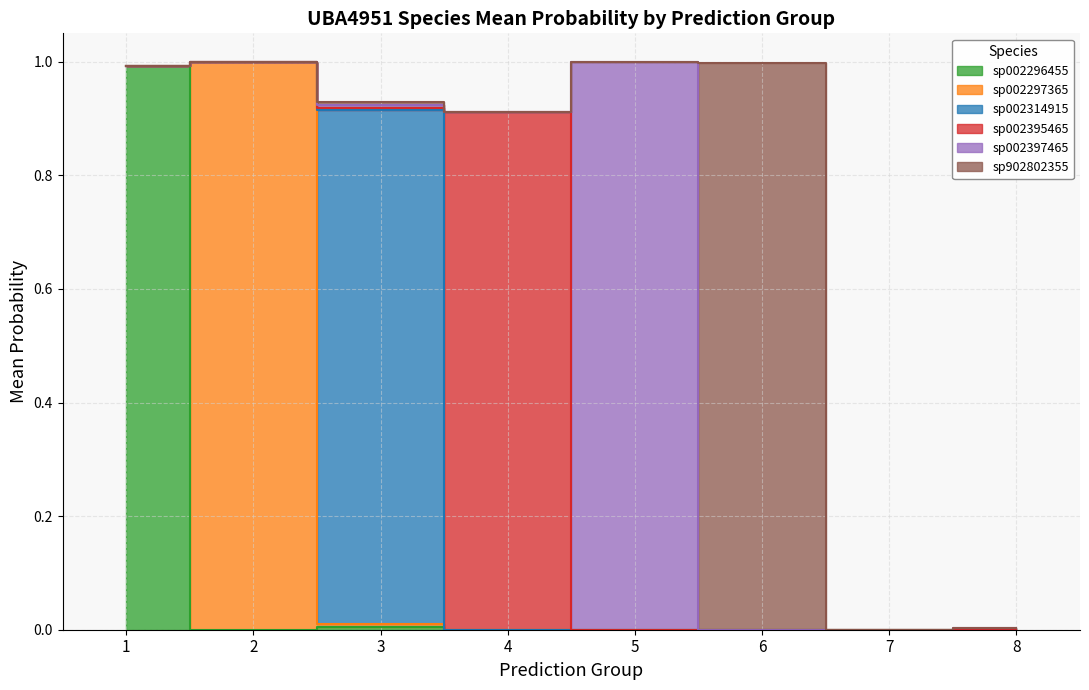

How many positive values does the s__UBA4951 sp002296455 series have?

7